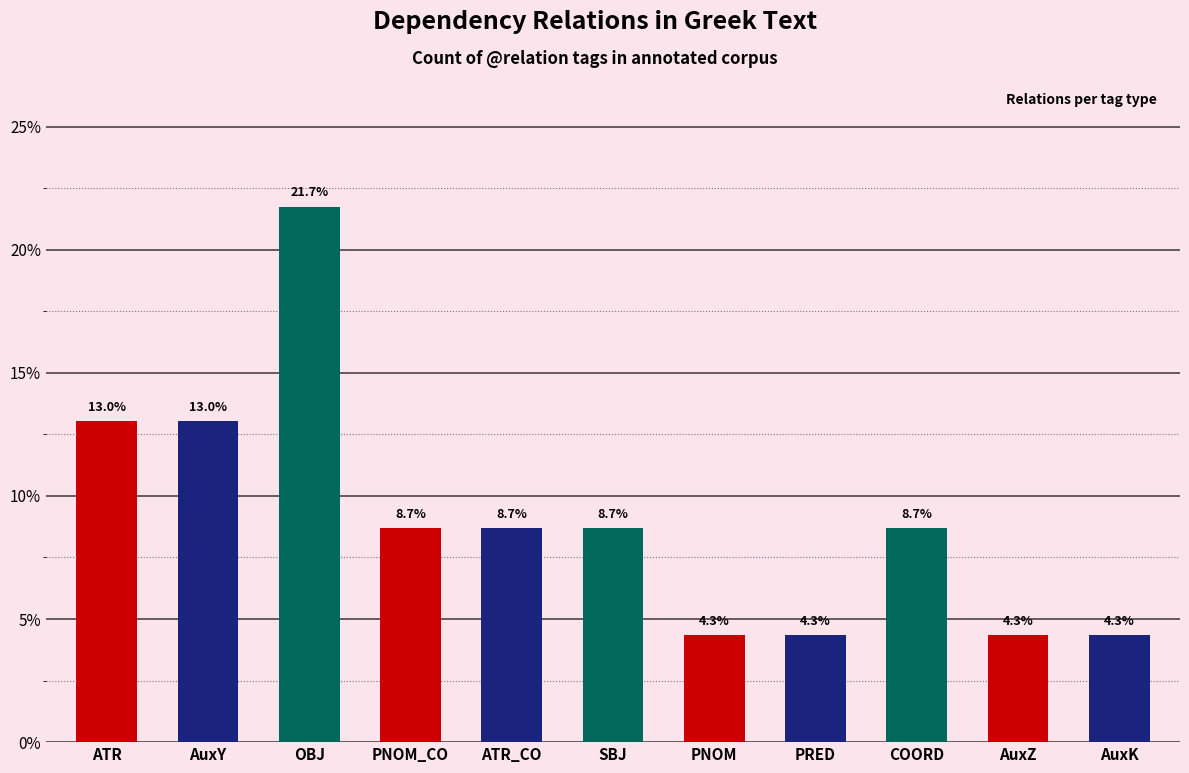

Reading left to right, what are all the values shown in this chart?

ATR=13.0	AuxY=13.0	OBJ=21.7	PNOM_CO=8.7	ATR_CO=8.7	SBJ=8.7	PNOM=4.3	PRED=4.3	COORD=8.7	AuxZ=4.3	AuxK=4.3